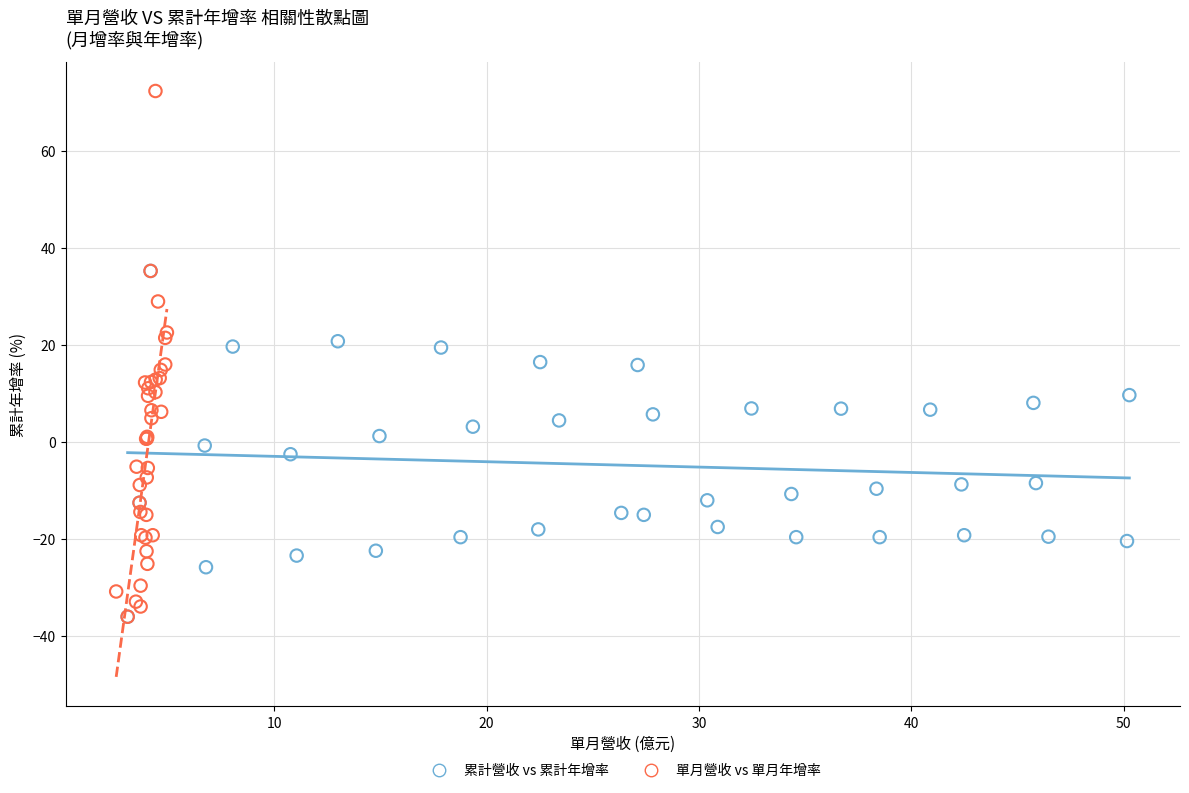

Which series has the largest Y range (max minus min)?

單月營收 vs 單月年增率